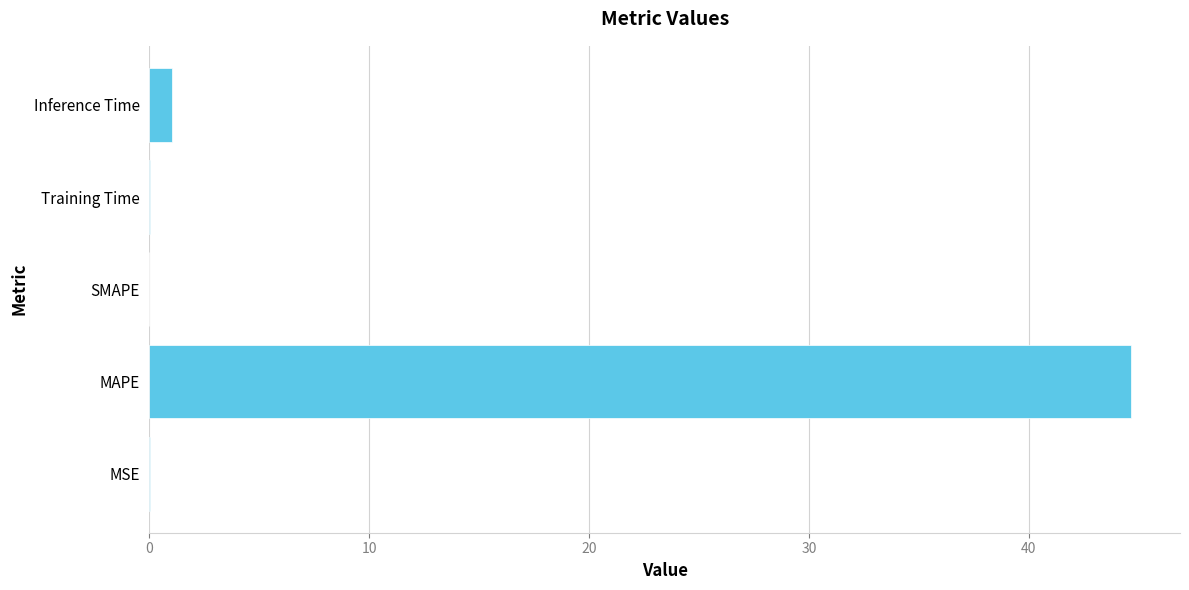

Count the number of categories in the chart.

5